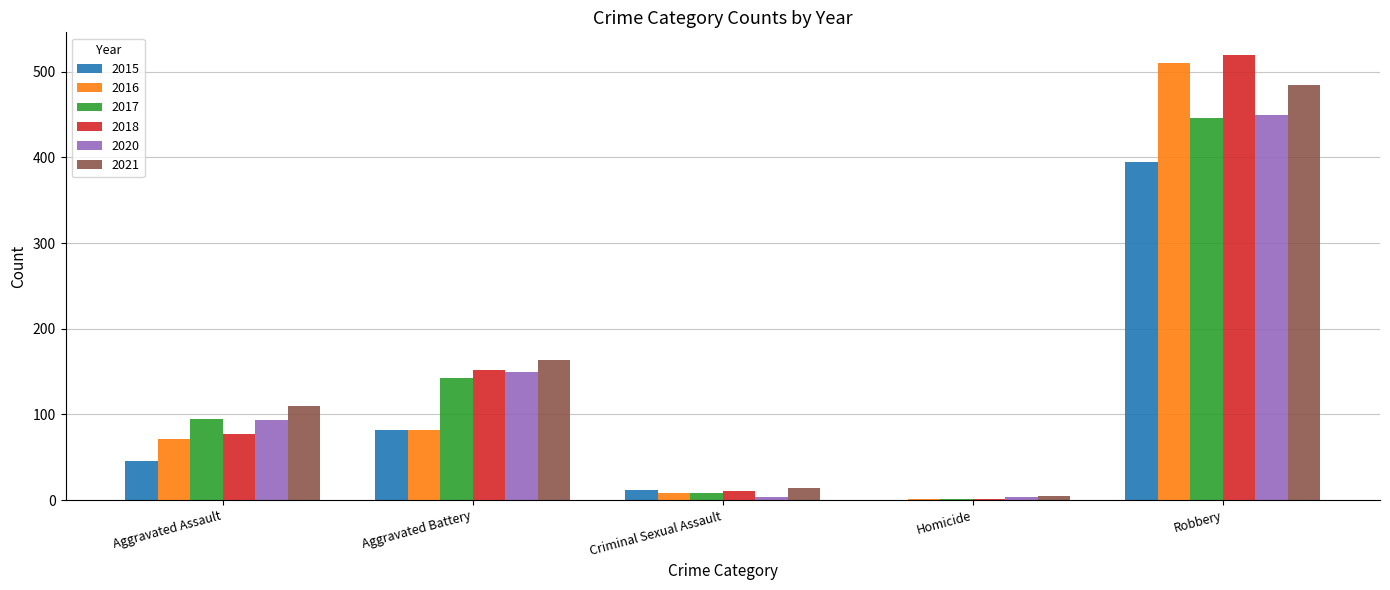

Is the value of 2018 at Aggravated Assault greater than the value of 2020 at Criminal Sexual Assault?

Yes